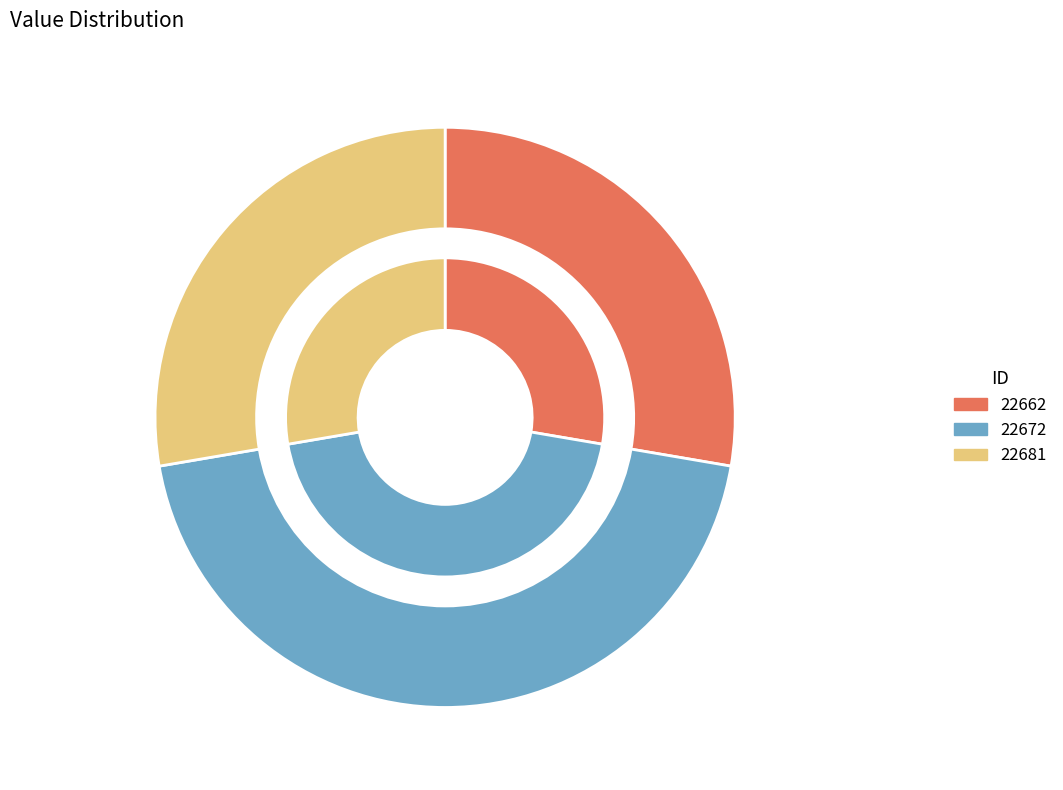

How many slices are in this pie chart?

3